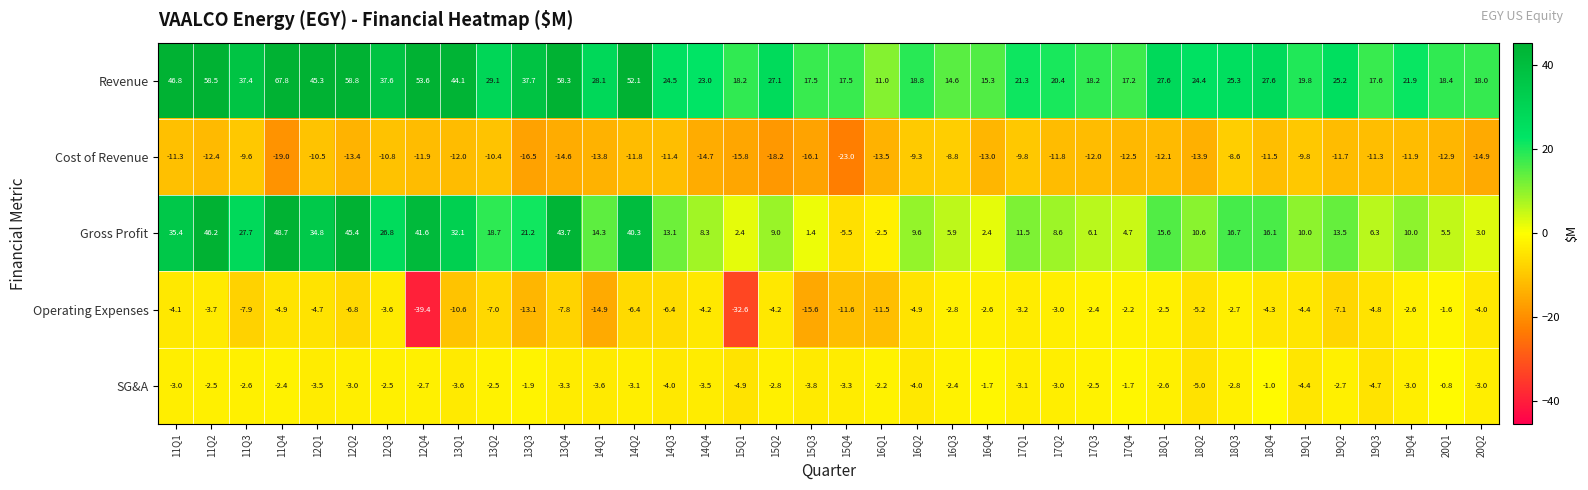

The value of Revenue at 11Q2 is 14.6. True or false?

False